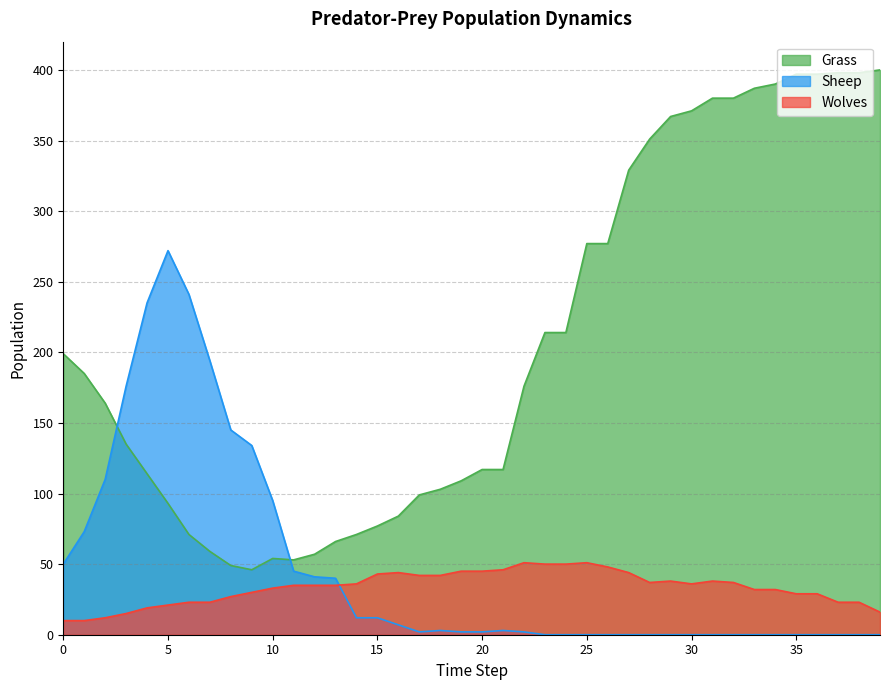

What is the value of the Wolves point at the 28th from the left?

44